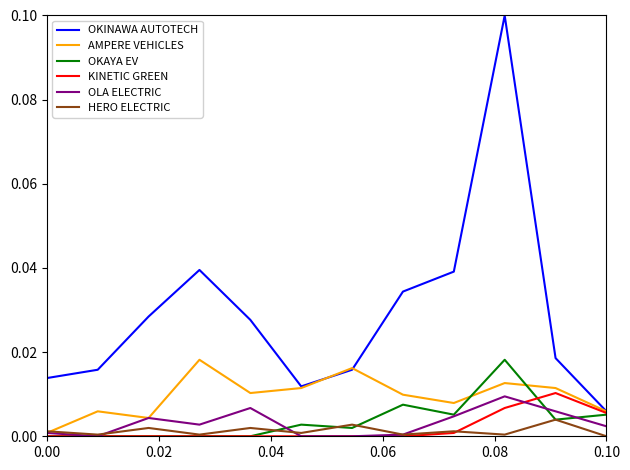

Is this an area chart (filled region under the line)?

No